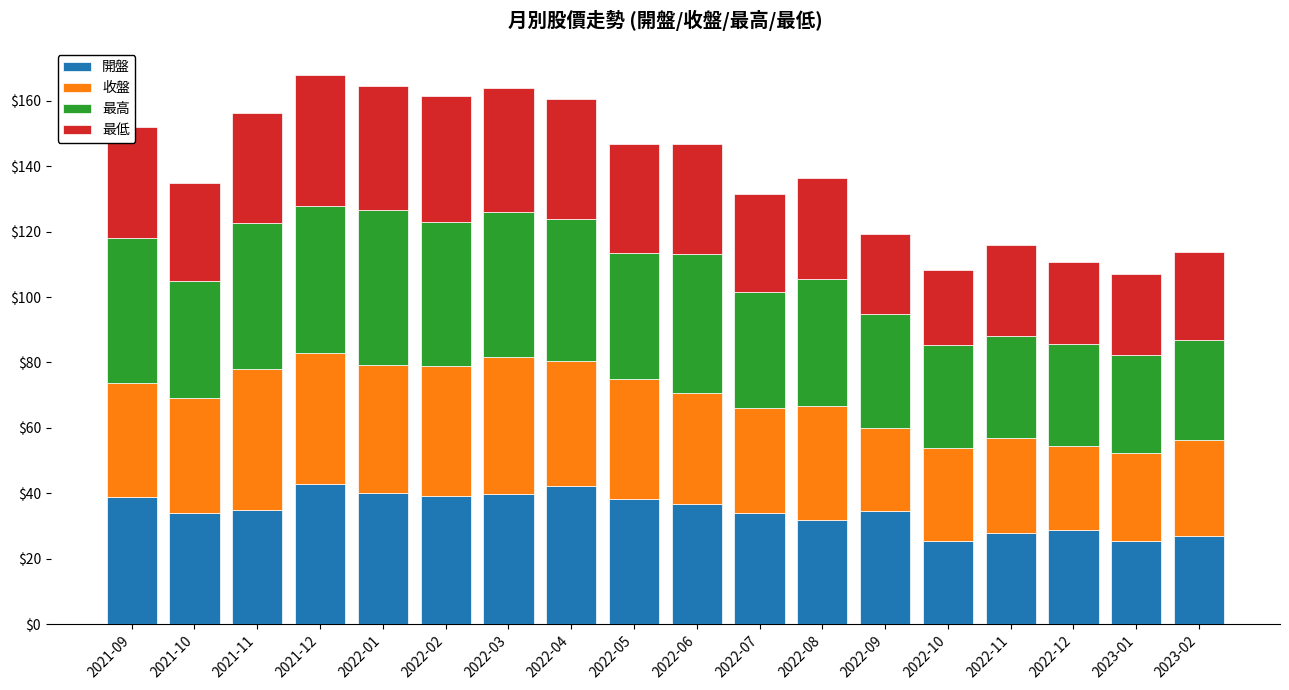

What is the total value across all series at 2022-03?

163.8